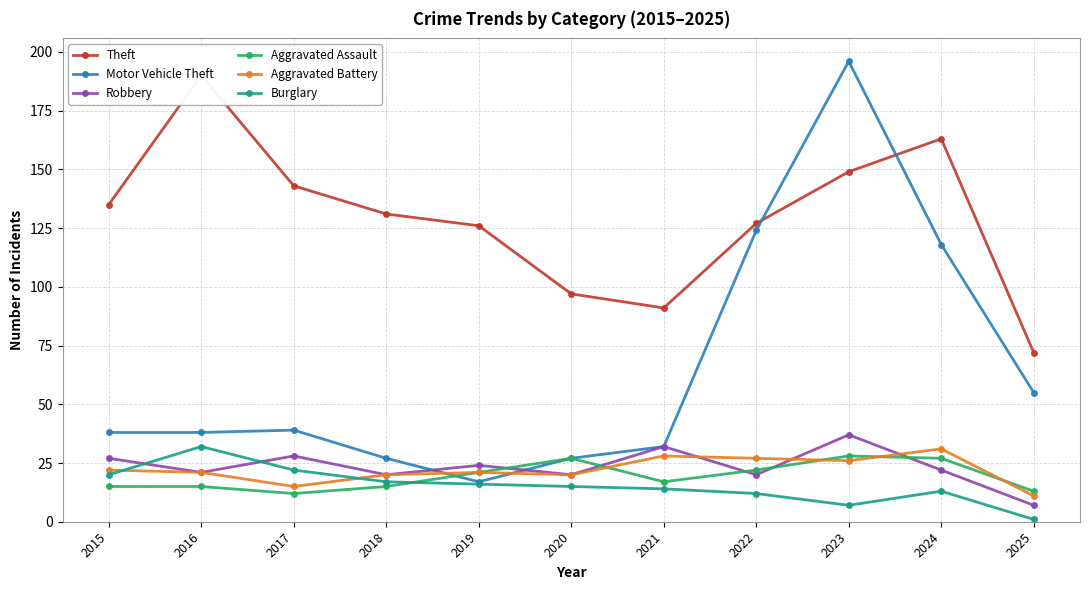

Is it true that Robbery equals 7 at 2025?

True